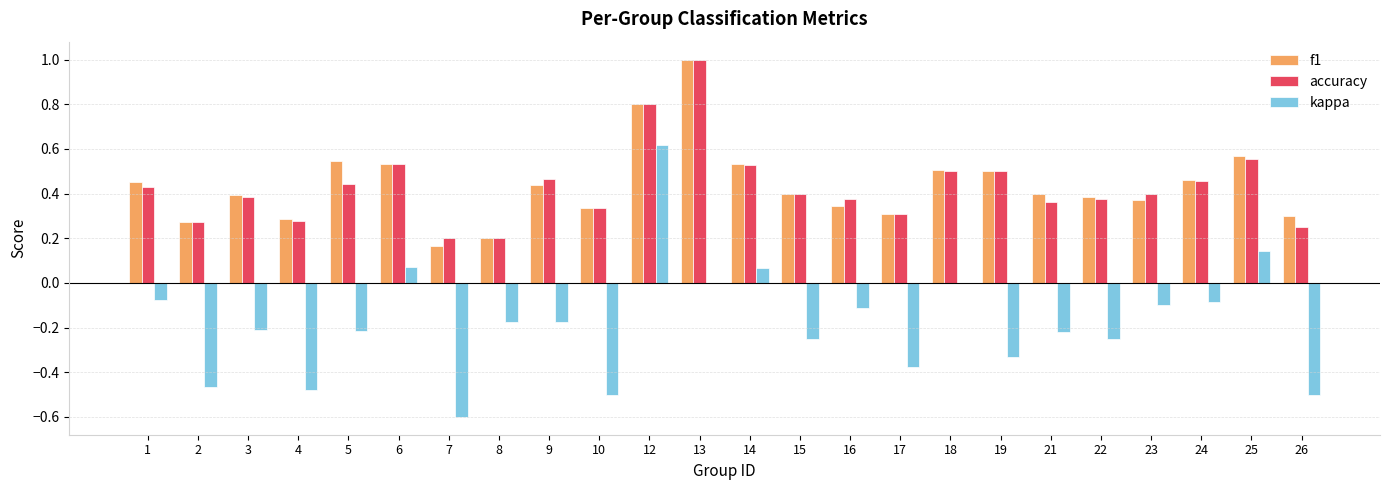

Is the value of kappa at 26 greater than the value of accuracy at 5?

No